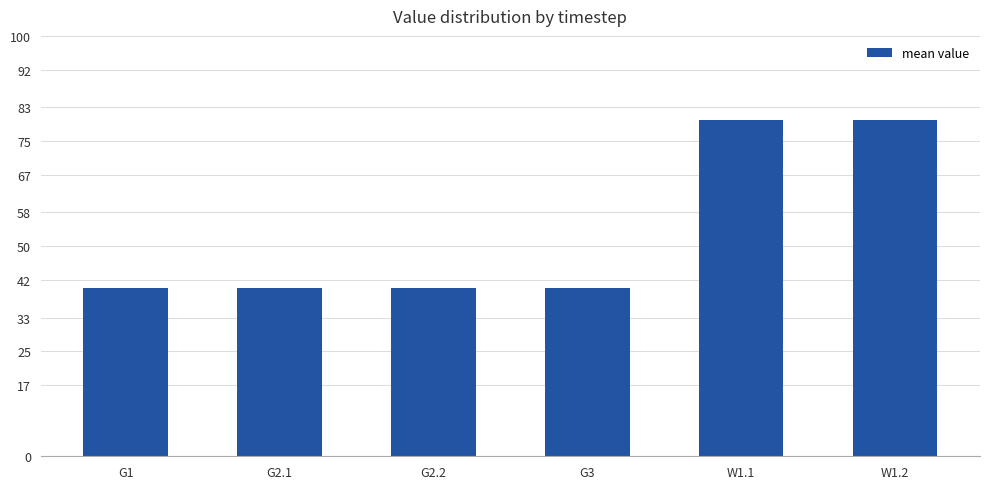

The value at W1.2 is 107. True or false?

False